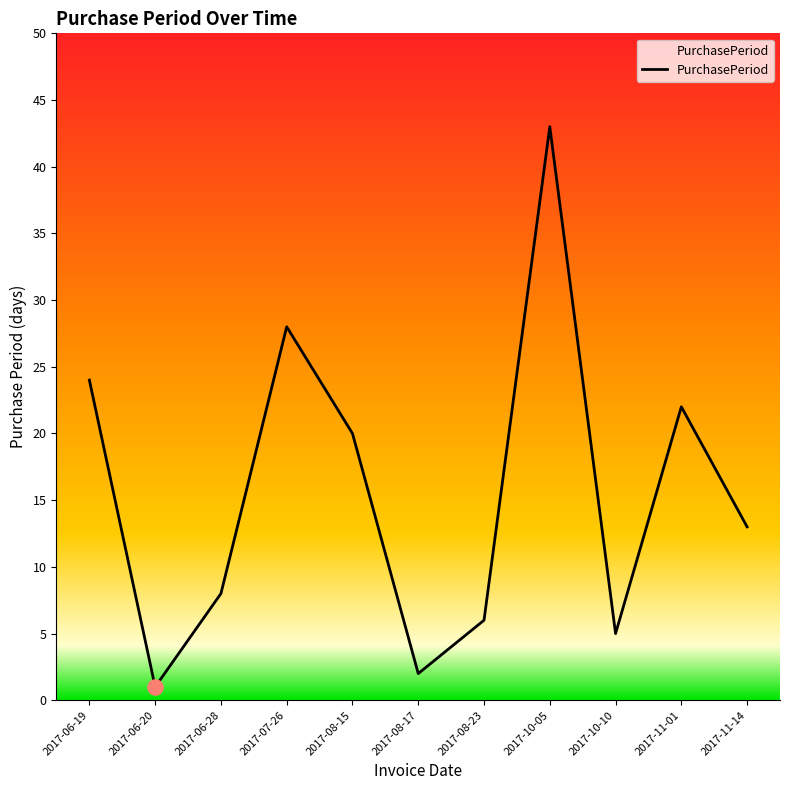

What is the change in value from 2017-07-26 to 2017-08-17?

-26